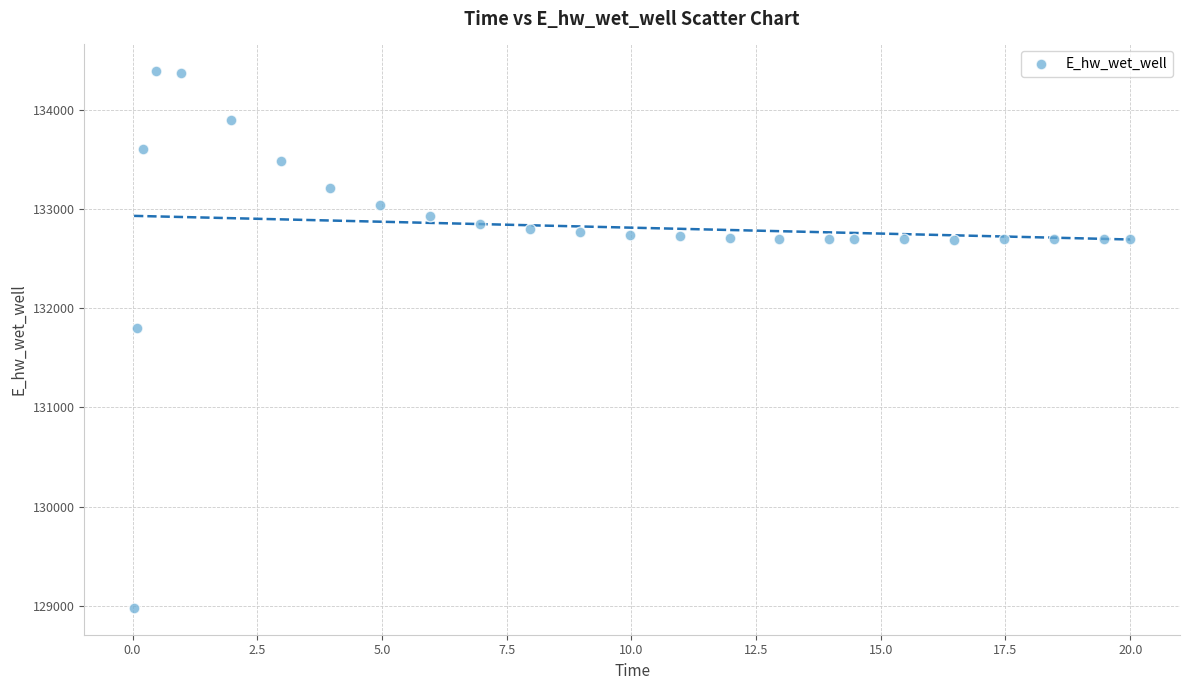

What is the range of X values (max minus min)?

20.0